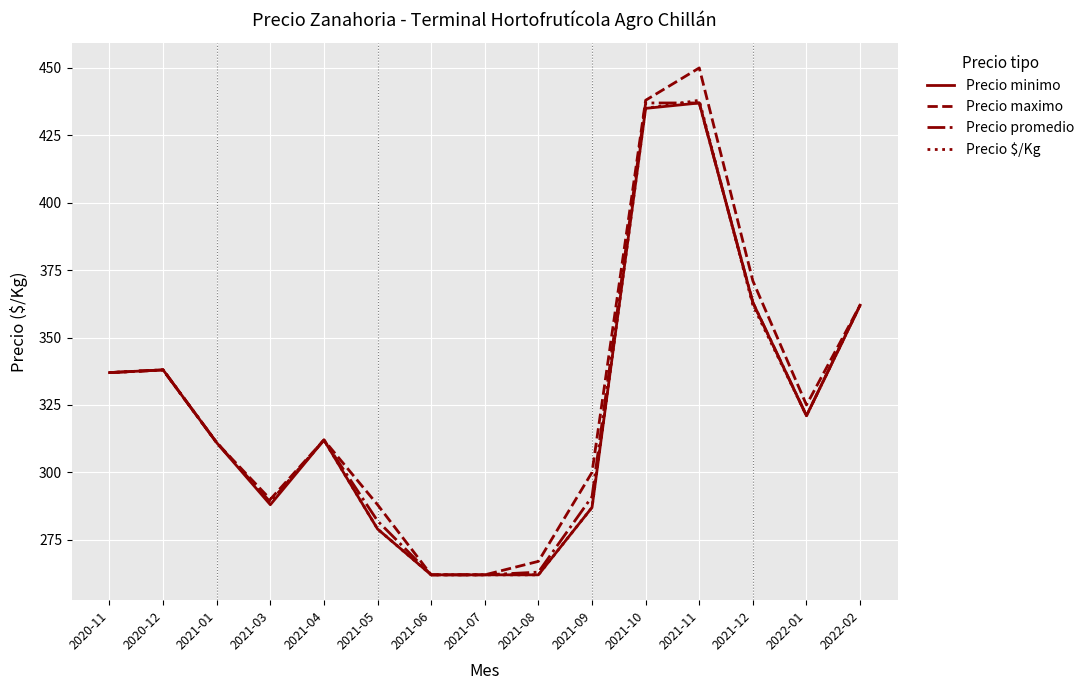

What are all the series names shown in the legend?

Precio minimo, Precio maximo, Precio promedio, Precio $/Kg